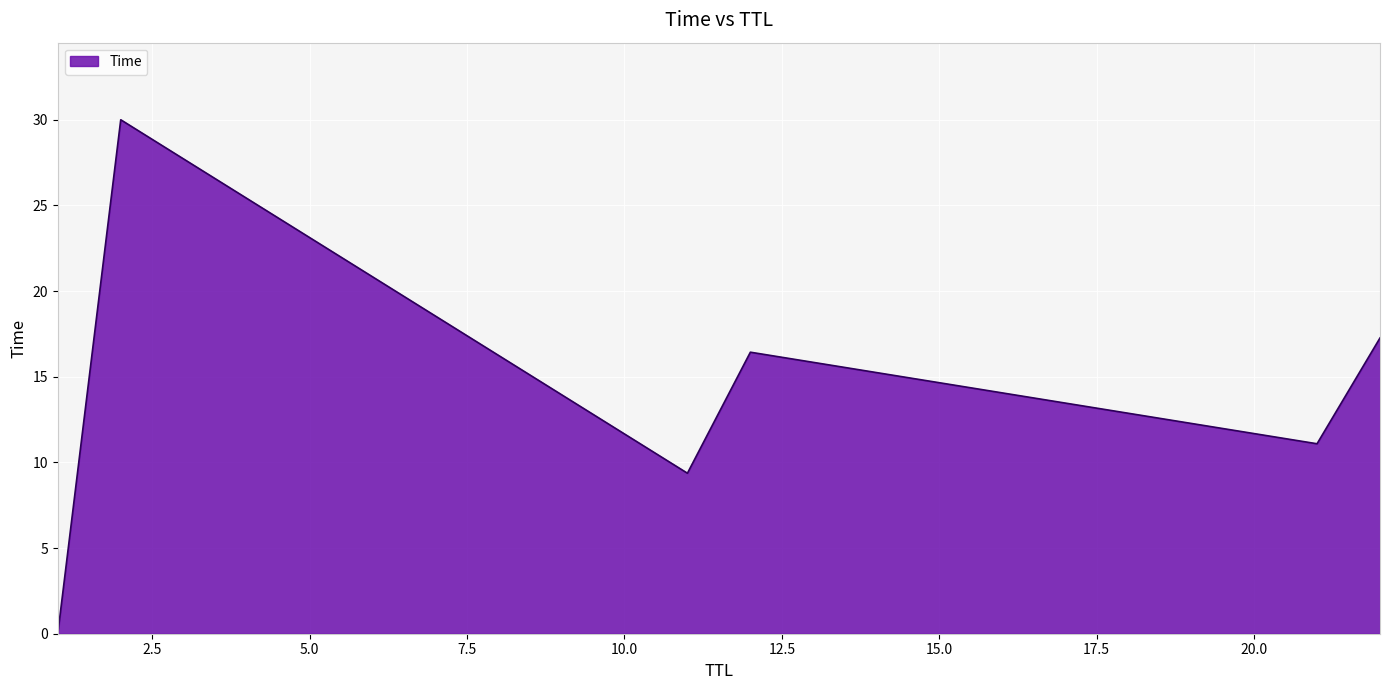

What is the difference between the maximum and minimum values?

30.0